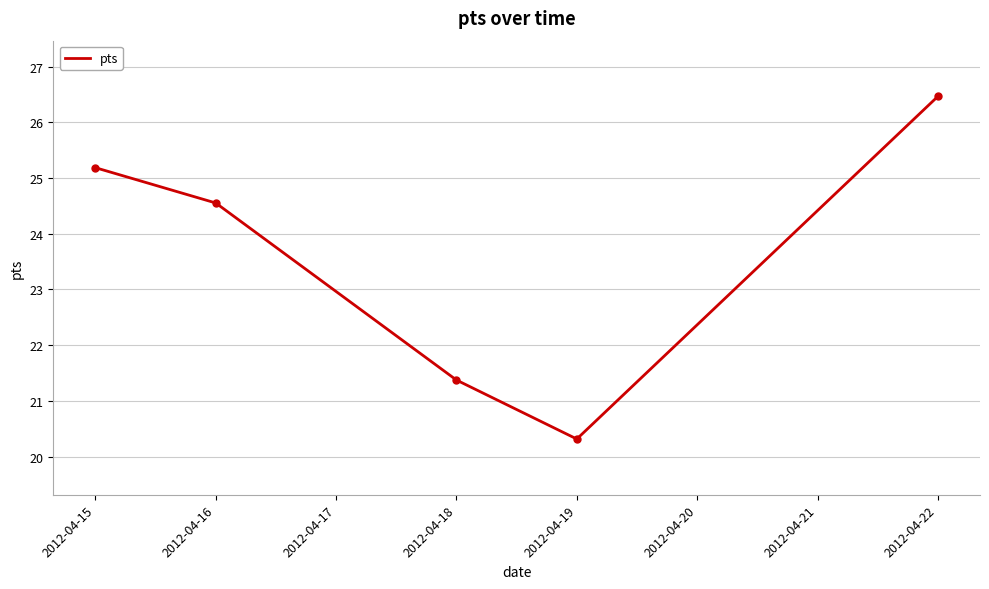

At which label is the value closest to 23?

2012-04-16